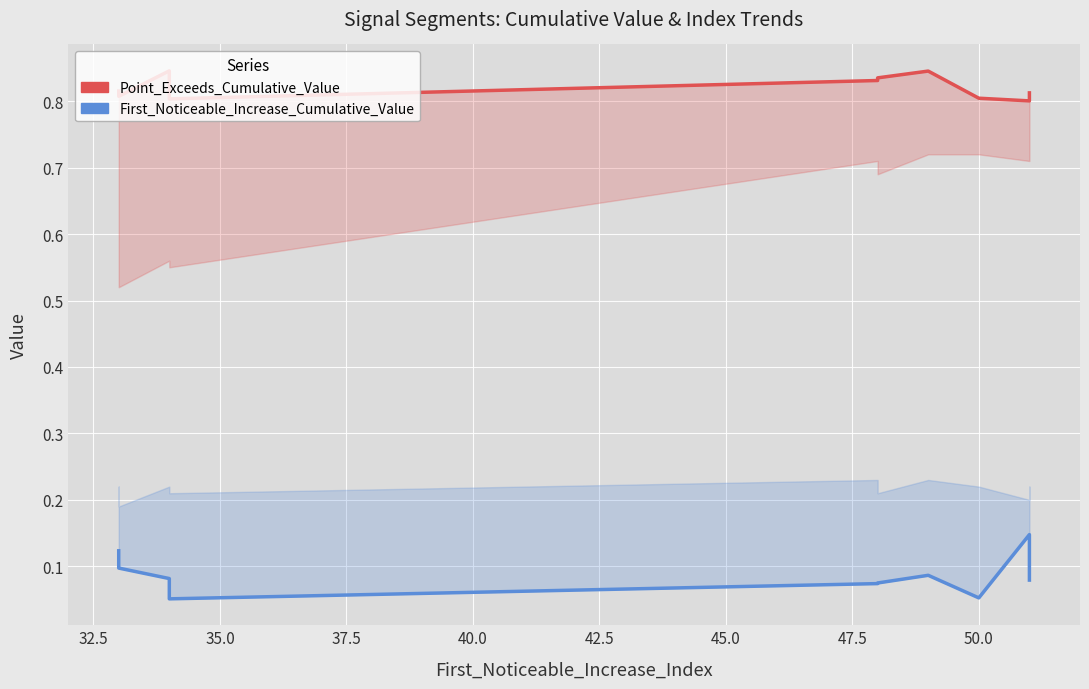

At which label is Point_Exceeds_Cumulative_Value closest to 0?

50.0